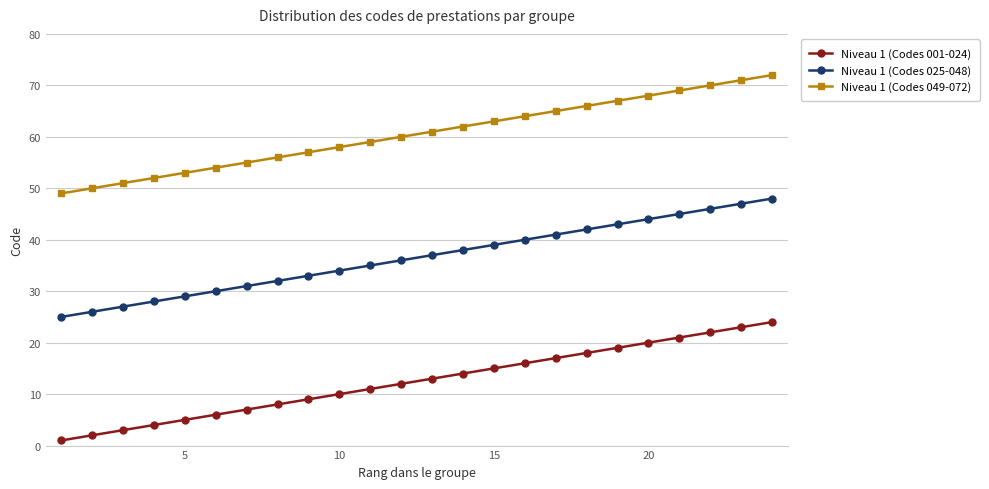

Rank the series by their average value, from lowest to highest.

Niveau 1 (Codes 001-024), Niveau 1 (Codes 025-048), Niveau 1 (Codes 049-072)